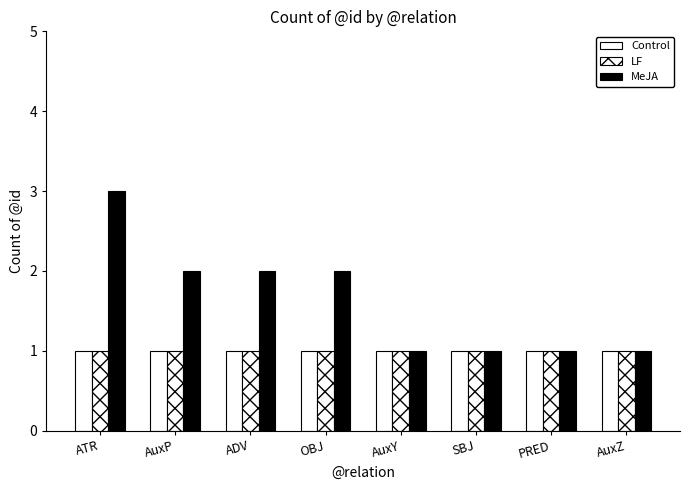

Which category has the highest value in the Control series?

ATR